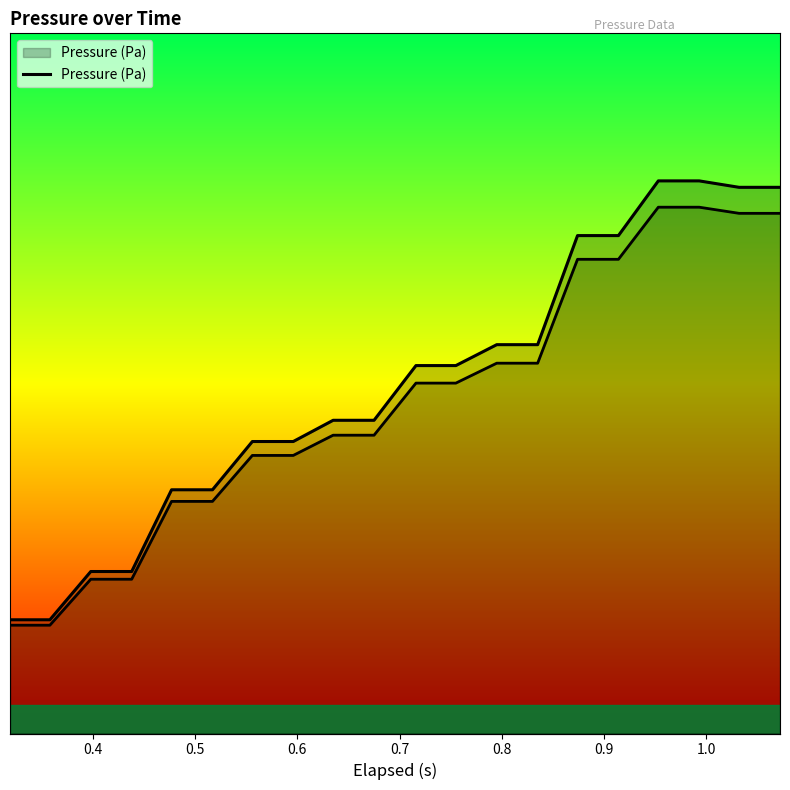

Does the chart have visible grid lines?

No